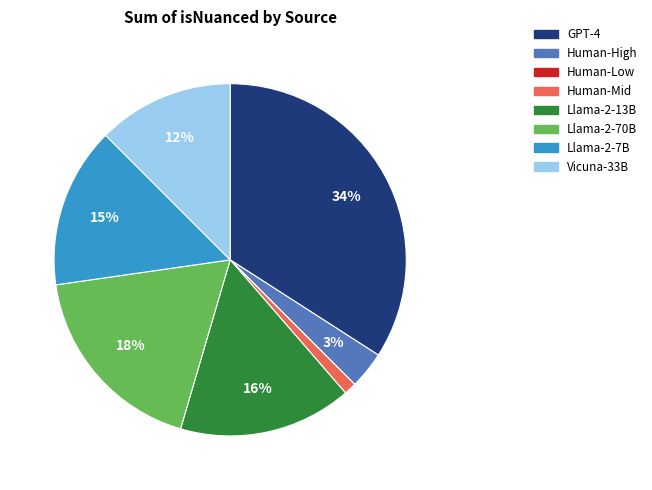

Is it true that Vicuna-33B is 12% of the pie?

True